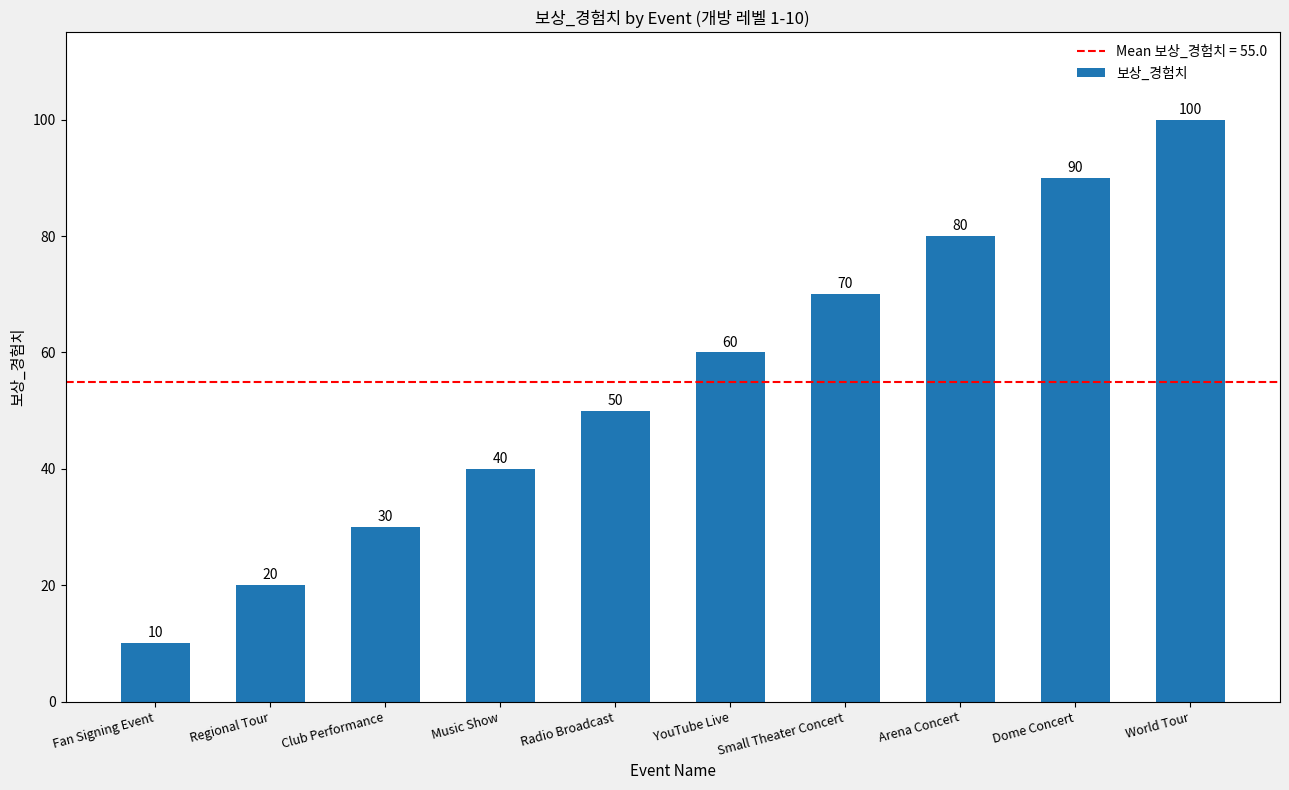

What is the change in value from Fan Signing Event to World Tour?

+90